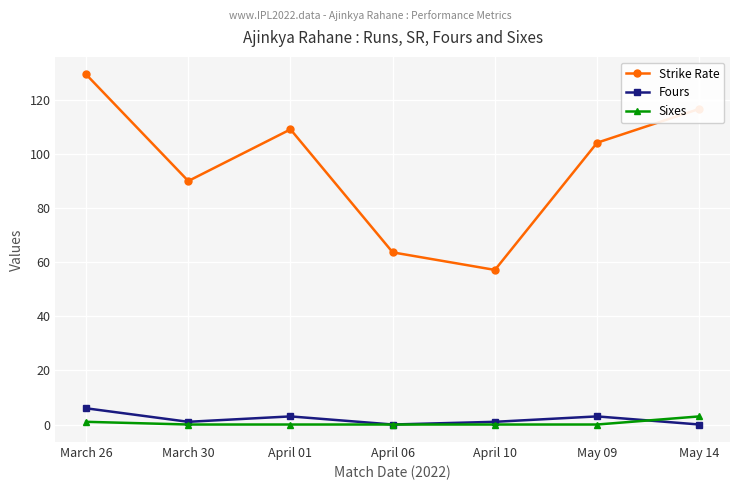

What is the difference between the maximum and minimum values in the Strike Rate series?

72.3